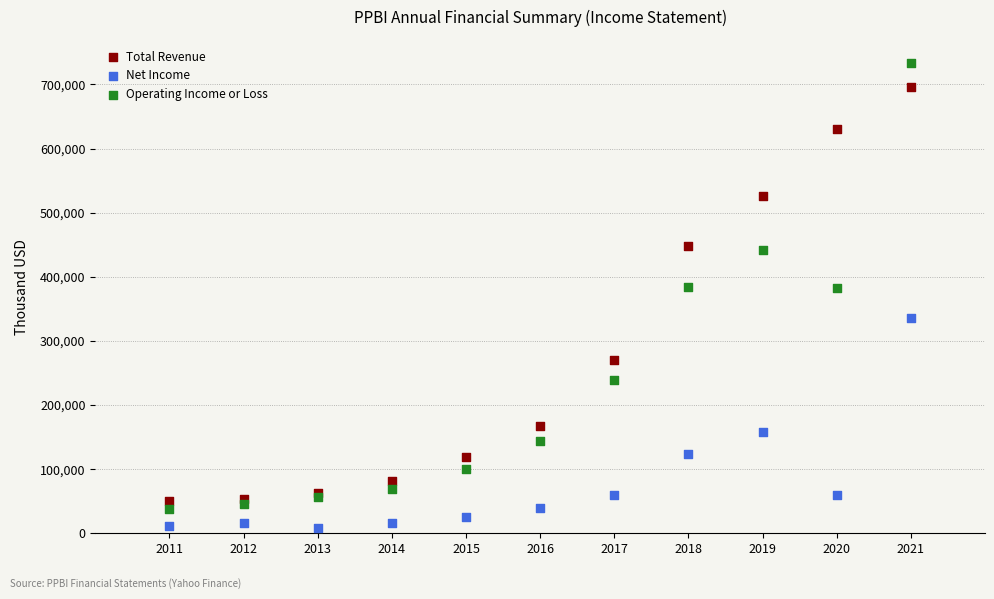

What is the X range (max minus min) for the scatter plot?

10